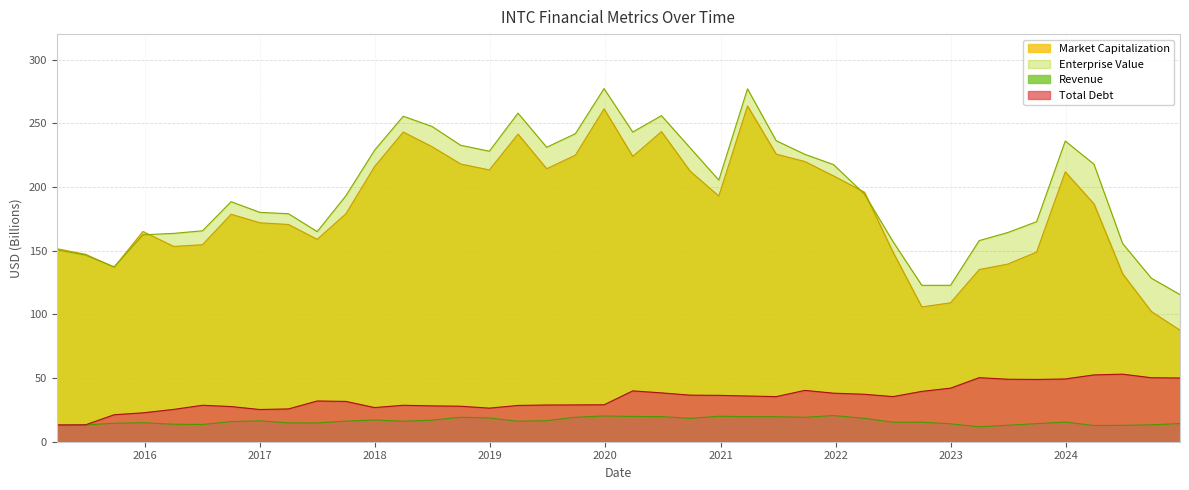

Reading left to right, transcribe all the data shown in this chart.

Market Capitalization: 151.6	147.2	137.0	165.1	153.3	154.6	178.6	171.9	170.5	158.9	178.9	216.0	243.1	231.6	218.1	213.4	241.5	214.3	225.0	261.3	224.0	243.5	212.4	192.9	263.6	225.8	220.0	208.7	195.9	148.6	105.8	109.1	135.2	139.5	148.9	211.9	186.8	131.8	102.2	87.6
Enterprise Value: 150.7	146.5	137.3	162.4	163.6	165.6	188.4	180.1	179.0	164.9	193.1	228.8	255.5	247.6	232.7	228.1	257.9	231.2	241.8	277.2	243.1	256.0	230.7	205.4	277.1	236.3	225.6	217.5	194.5	157.0	122.8	122.8	157.9	164.3	172.7	236.1	217.9	155.6	128.4	115.5
Revenue: 12.8	13.2	14.5	14.9	13.7	13.5	15.8	16.4	14.8	14.8	16.1	17.1	16.1	17.0	19.2	18.7	16.1	16.5	19.2	20.2	19.8	19.7	18.3	20.0	19.7	19.6	19.2	20.5	18.4	15.3	15.3	14.0	11.7	12.9	14.2	15.4	12.7	12.8	13.3	14.3
Total Debt: 13.2	13.2	21.2	22.7	25.4	28.6	27.6	25.3	25.8	32.0	31.6	26.8	28.6	28.1	27.9	26.4	28.5	28.8	28.9	29.0	39.9	38.3	36.6	36.4	35.9	35.4	40.3	38.1	37.2	35.4	39.5	42.1	50.3	49.0	48.9	49.3	52.5	53.0	50.2	50.0